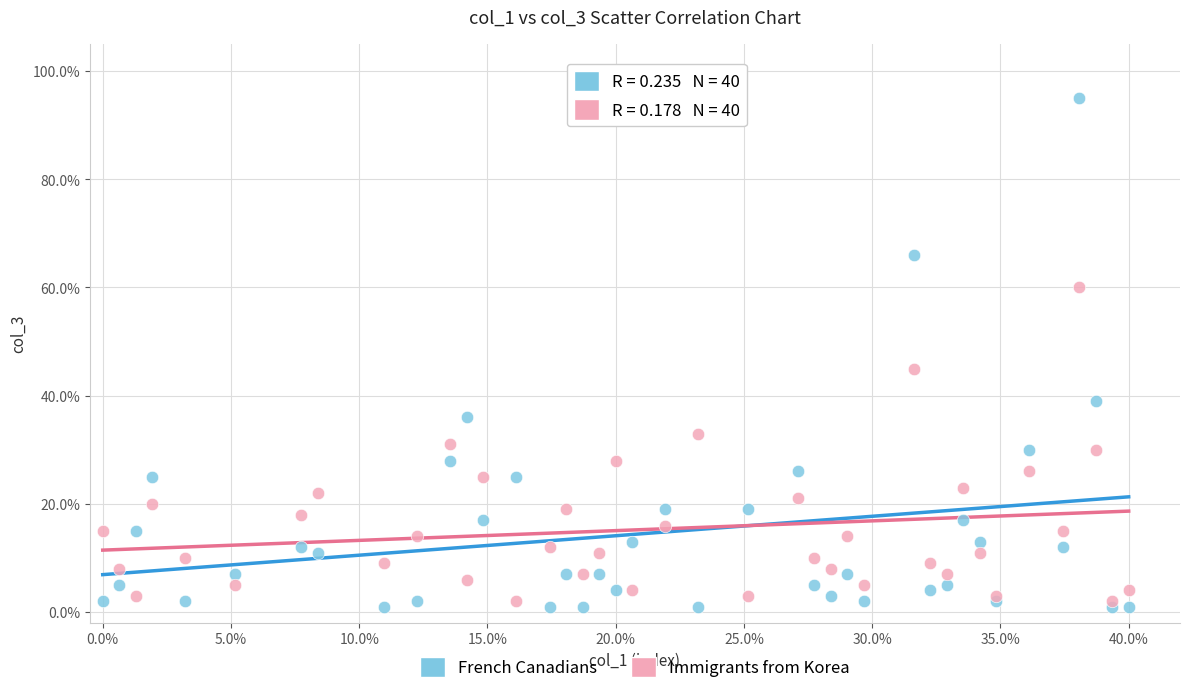

What are all the series names shown in the legend?

French Canadians, Immigrants from Korea